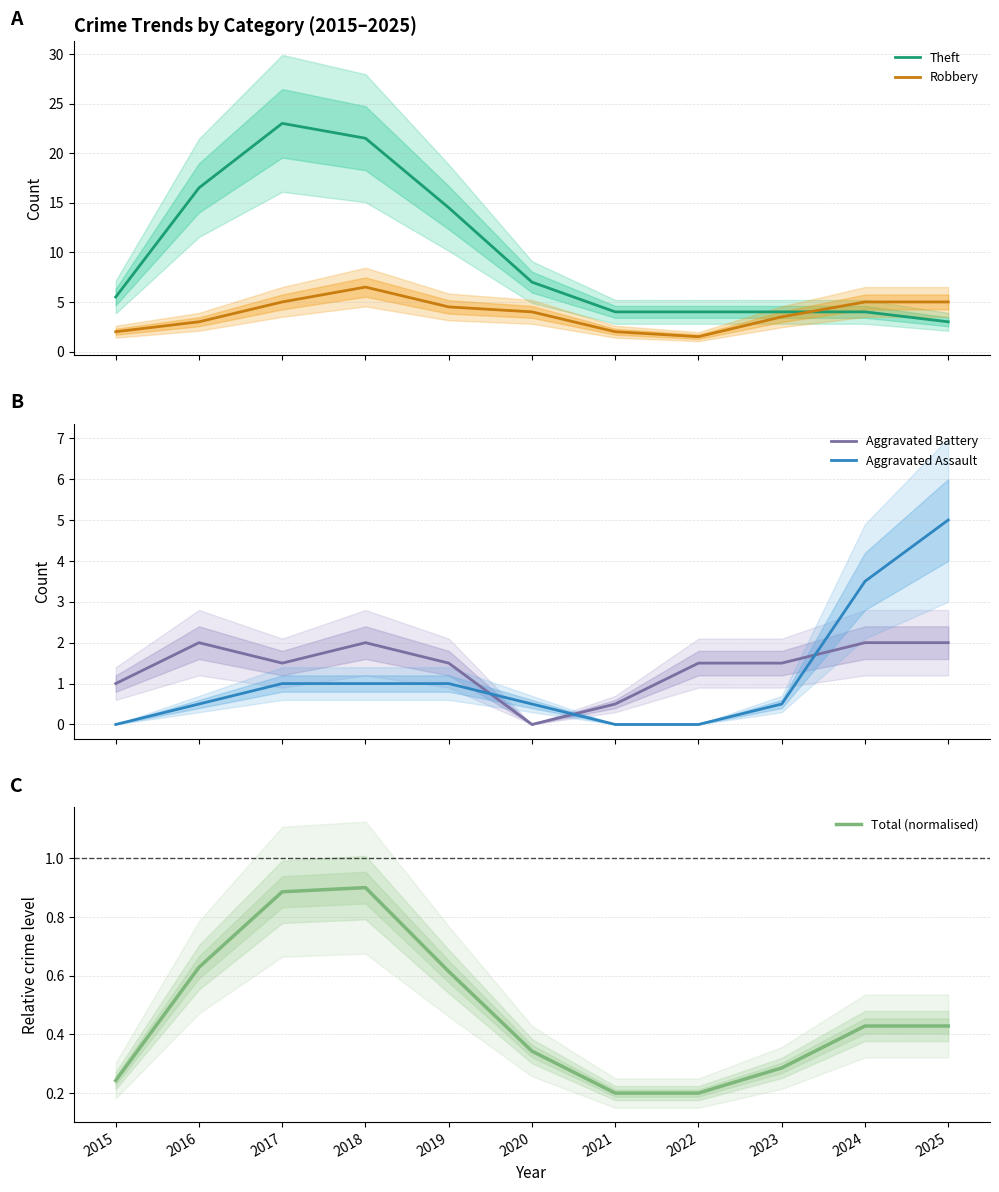

Which category has the highest value in the Theft series?

2017